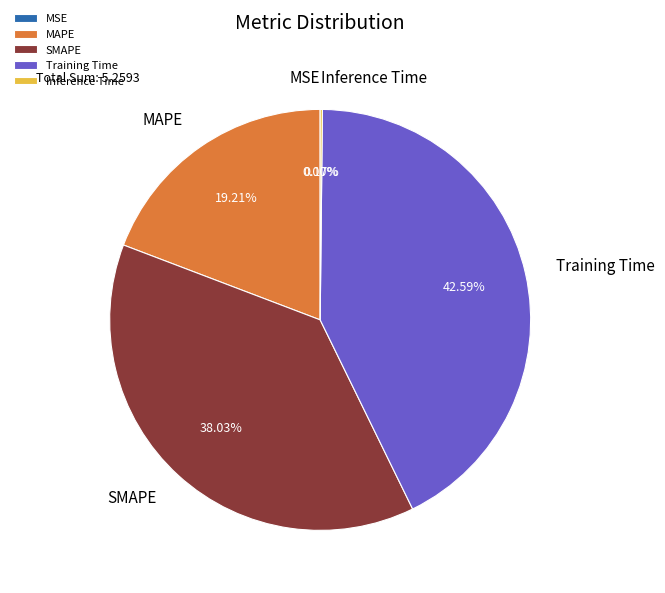

To the nearest percent, what is the combined percentage of MAPE and SMAPE?

57%